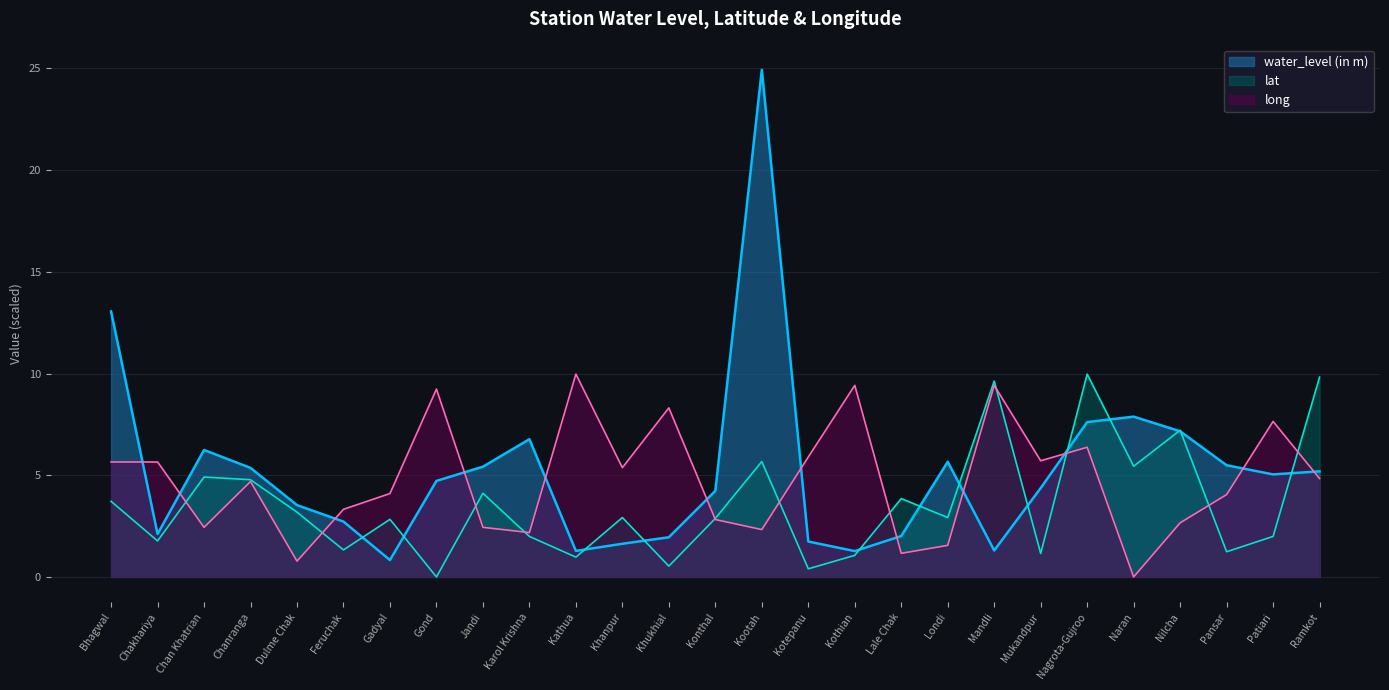

What is the average value of the water_level (in m) series?

5.2